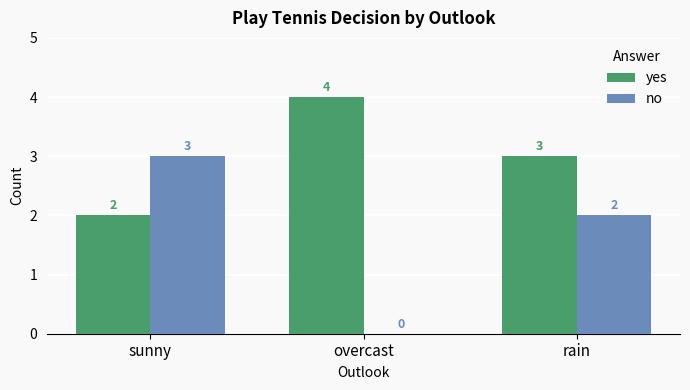

At which label does no first exceed 2?

sunny